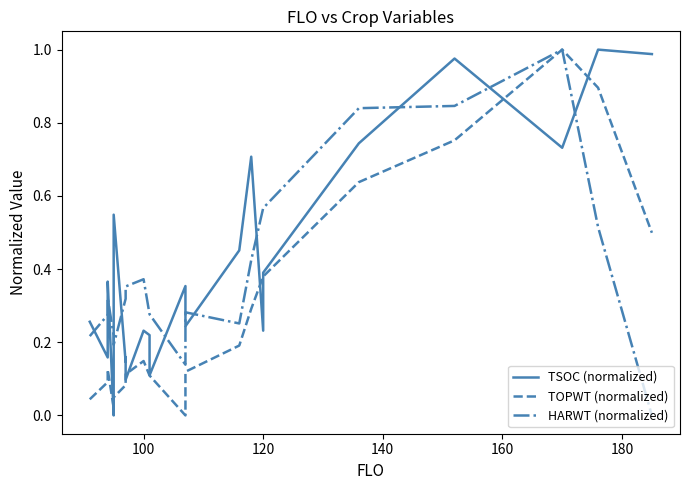

Which series has the largest total across all categories?

TSOC (normalized)